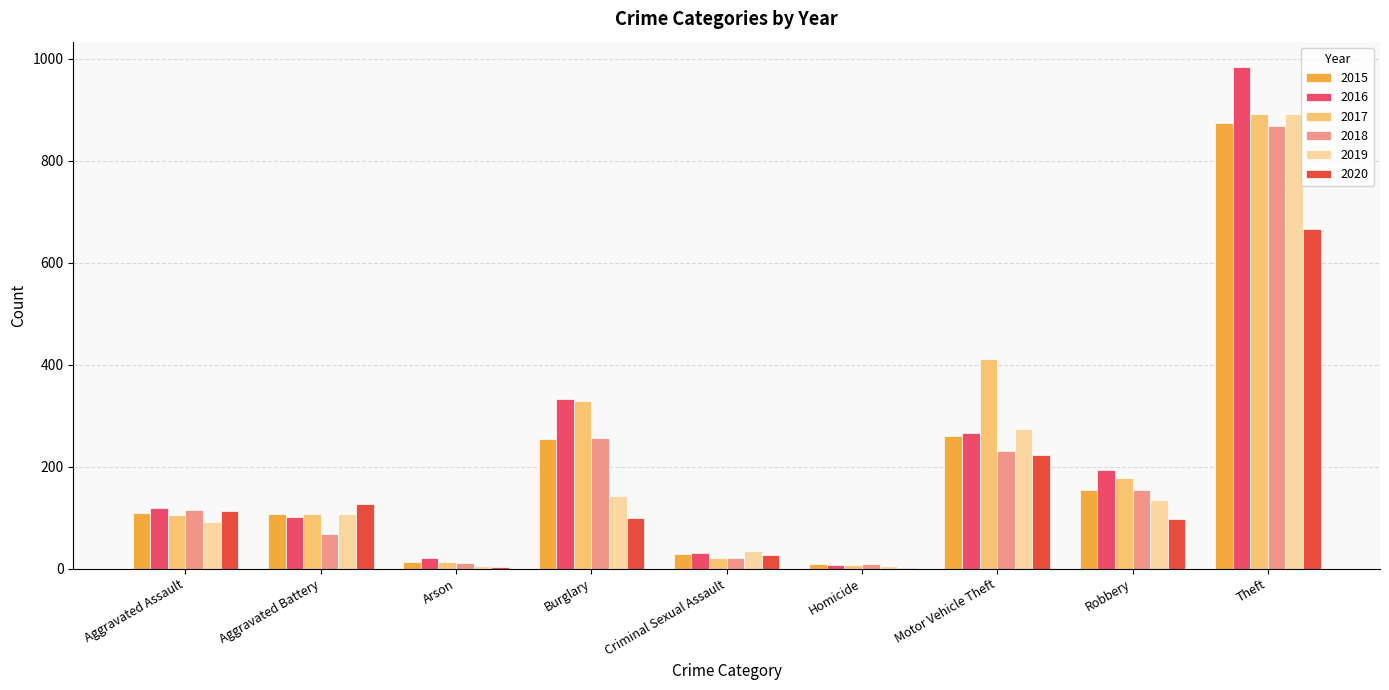

What value does the 2015 series have at Theft?

874